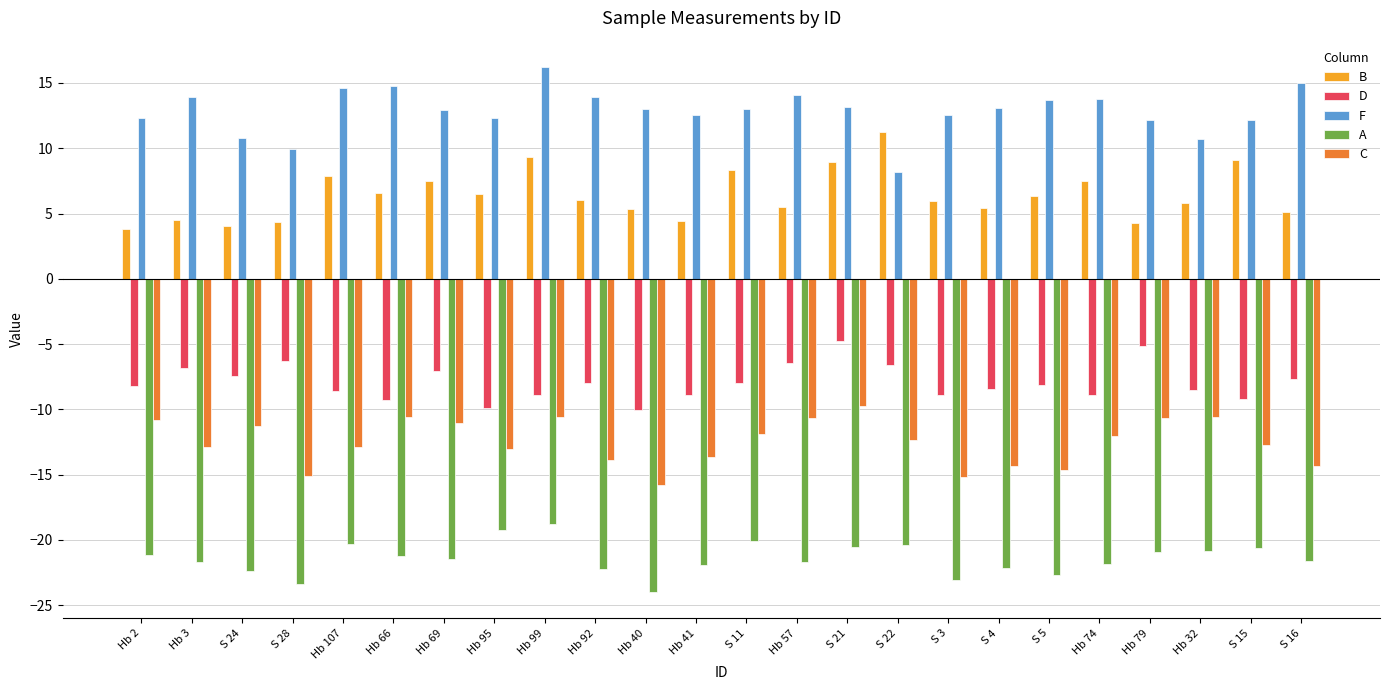

What is the label of the 16th bar from the left?

S 22